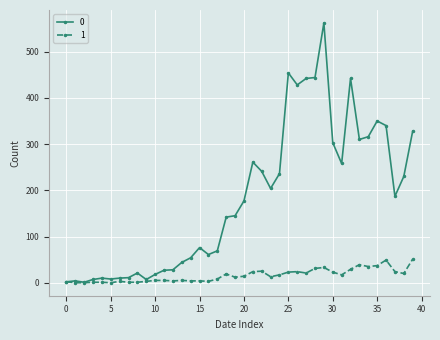

List the series in order of their overall mean, highest first.

0, 1